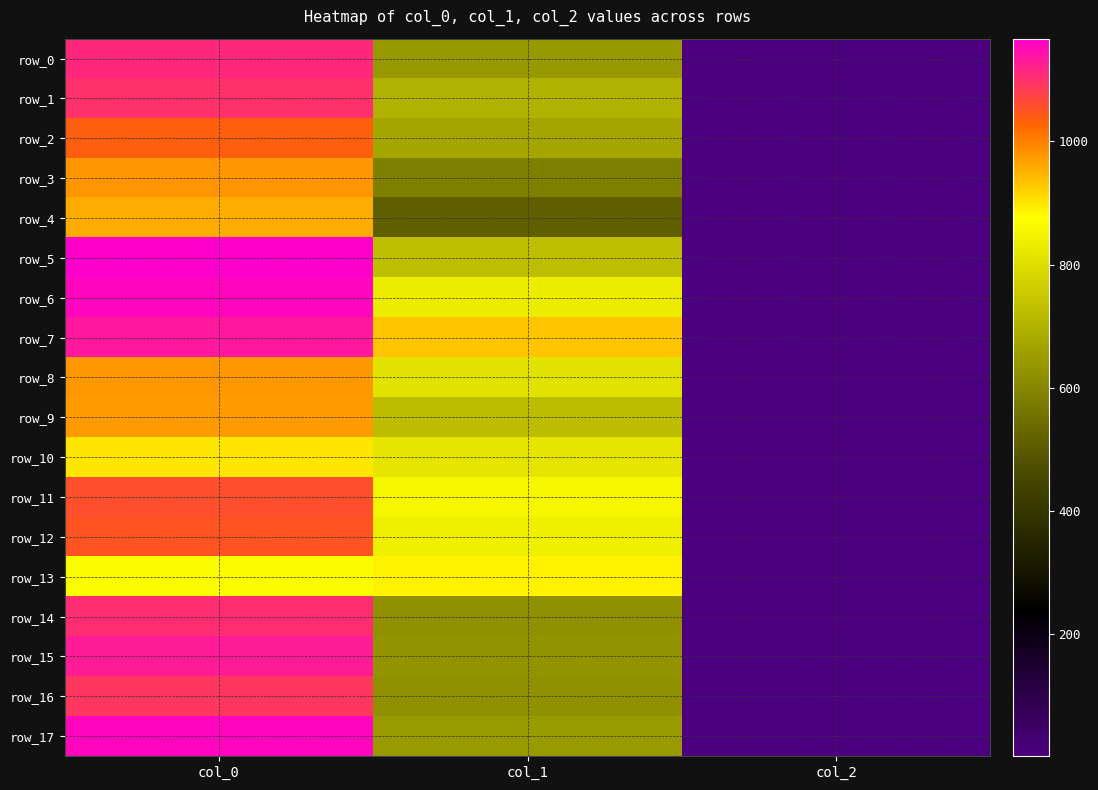

What is the difference between the row_17 values at col_0 and col_2?

1154.7